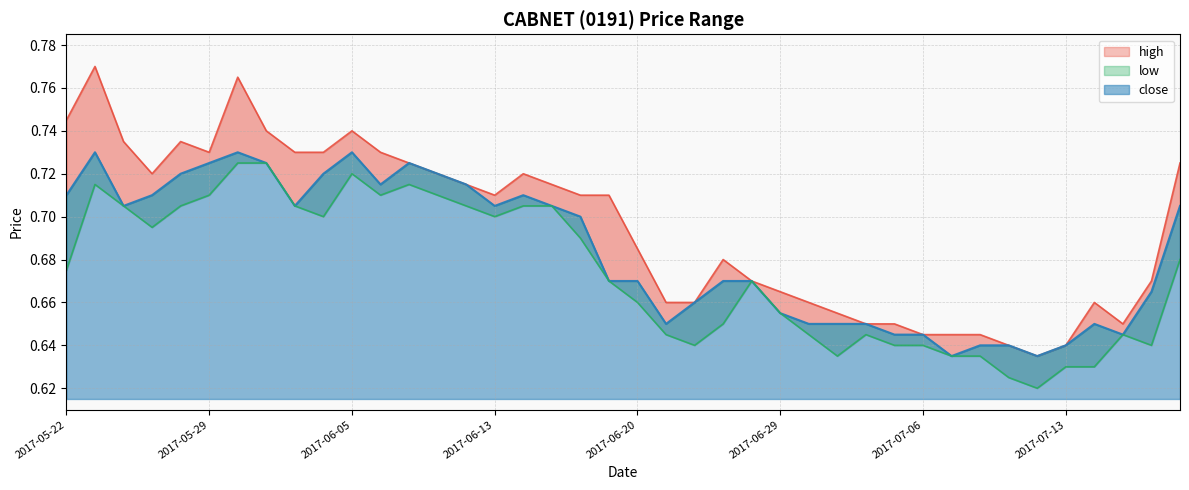

What is the total value across all series at 2017-07-03?

1.9